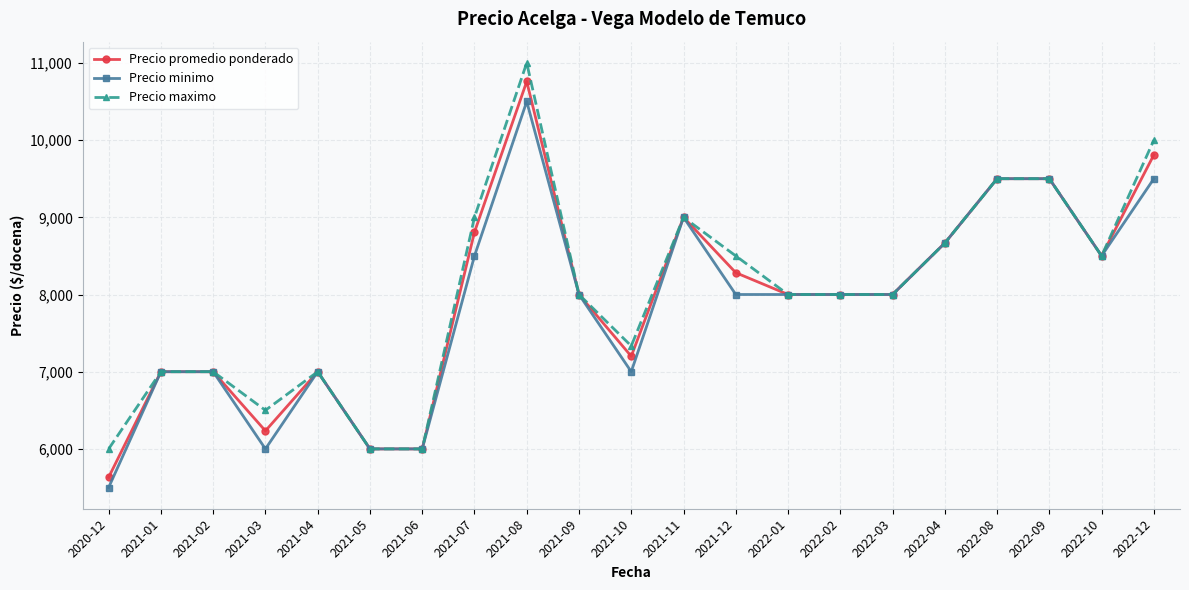

What is the value of the Precio minimo point at the 2nd from the left?

7000.0